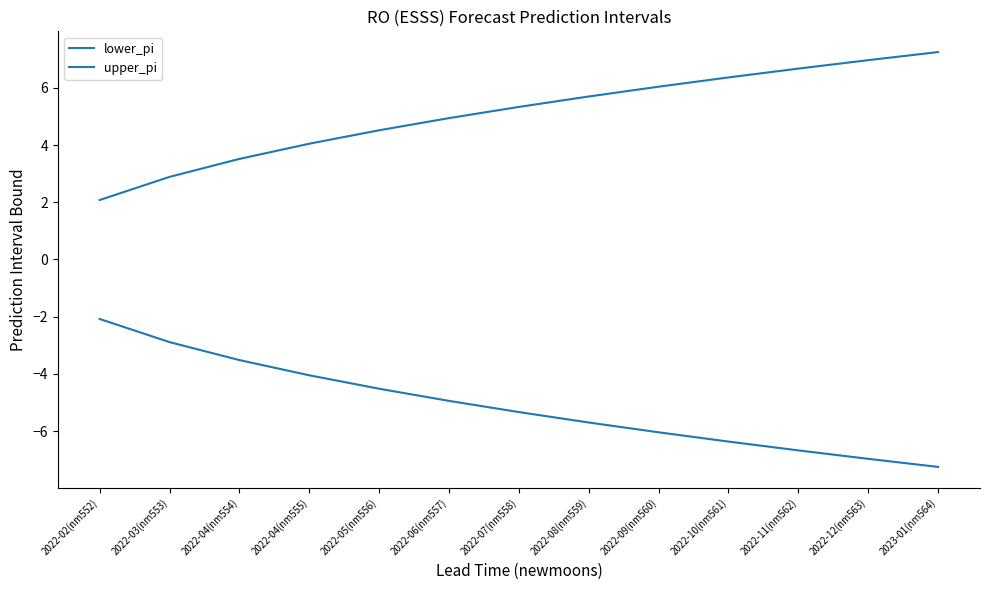

The upper_pi series shows 5.0 at 2023-01(nm564). True or false?

False